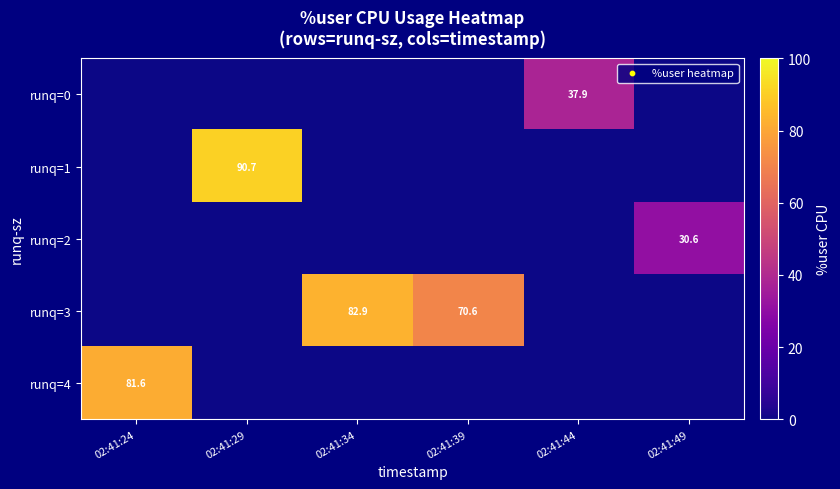

At which label does runq=1 reach its minimum?

02:41:24